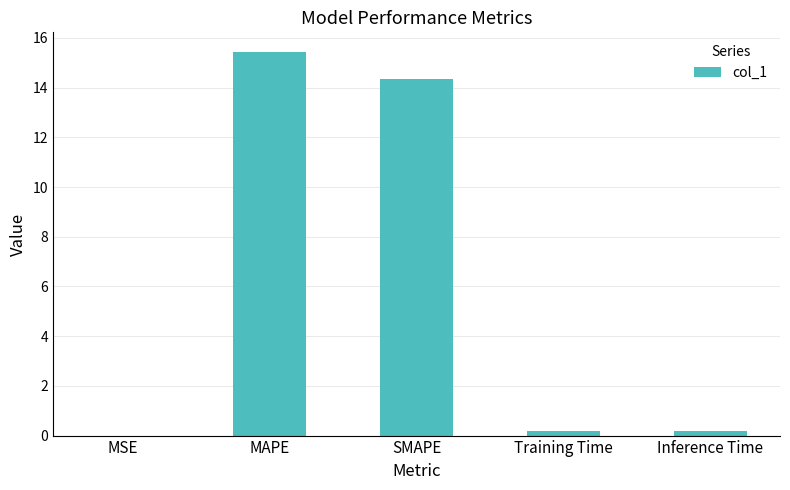

What is the approximate value at MAPE?

15.5